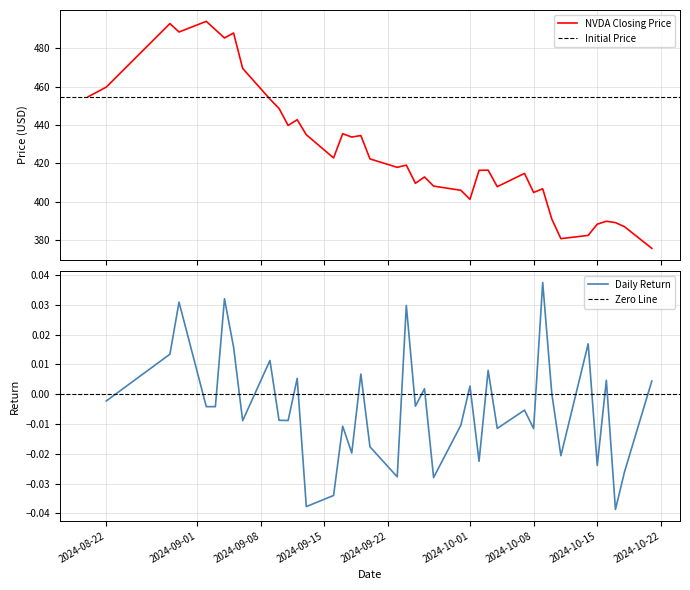

How many interior local valleys (lower than both neighbors) does the data have?

11